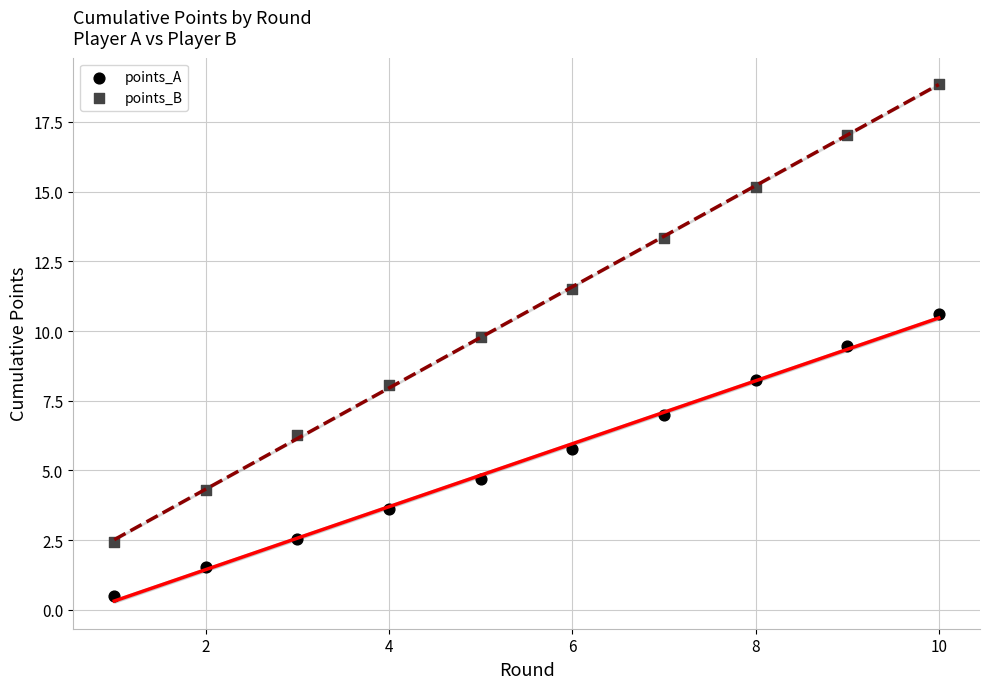

Which series contains the lowest Y value?

points_A